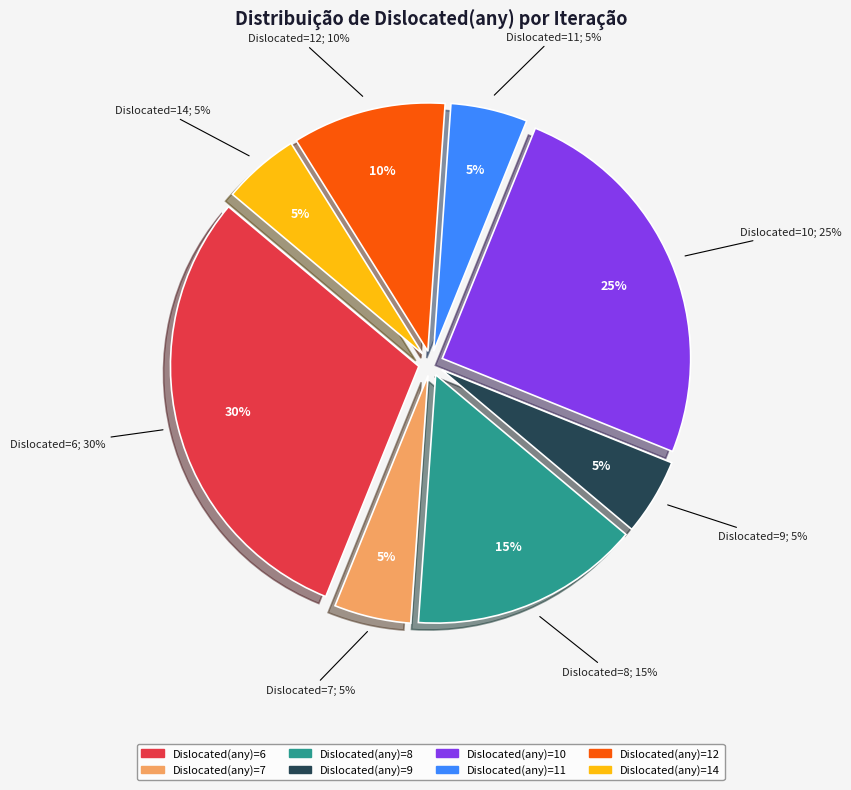

The 9 slice represents 5% of the pie. True or false?

True